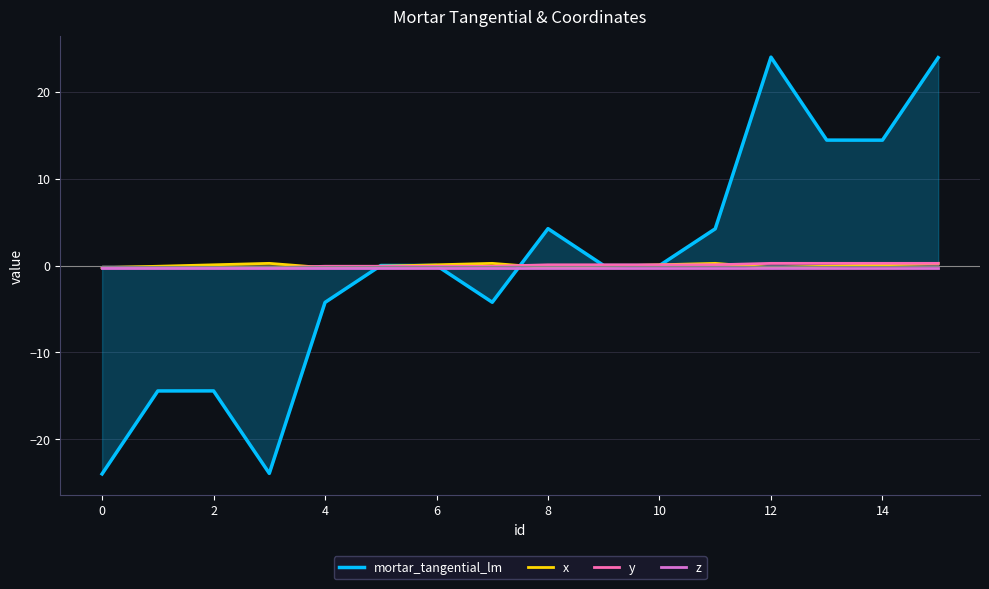

What is the greatest value displayed?

24.0